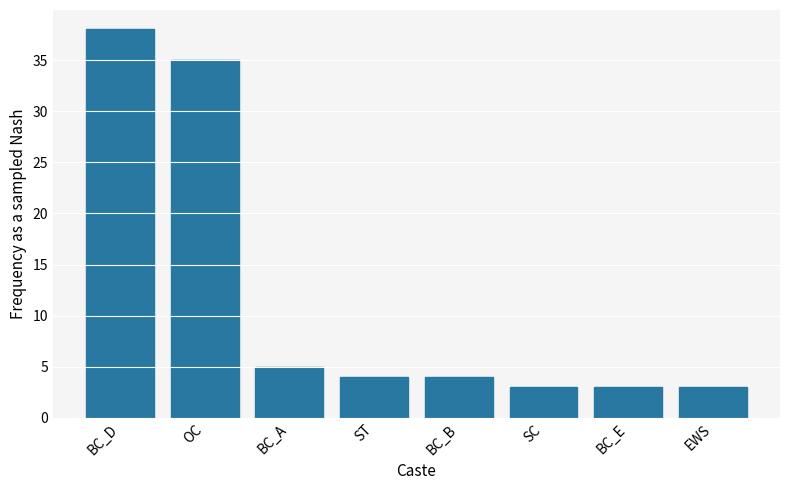

What is the approximate value at SC?

3